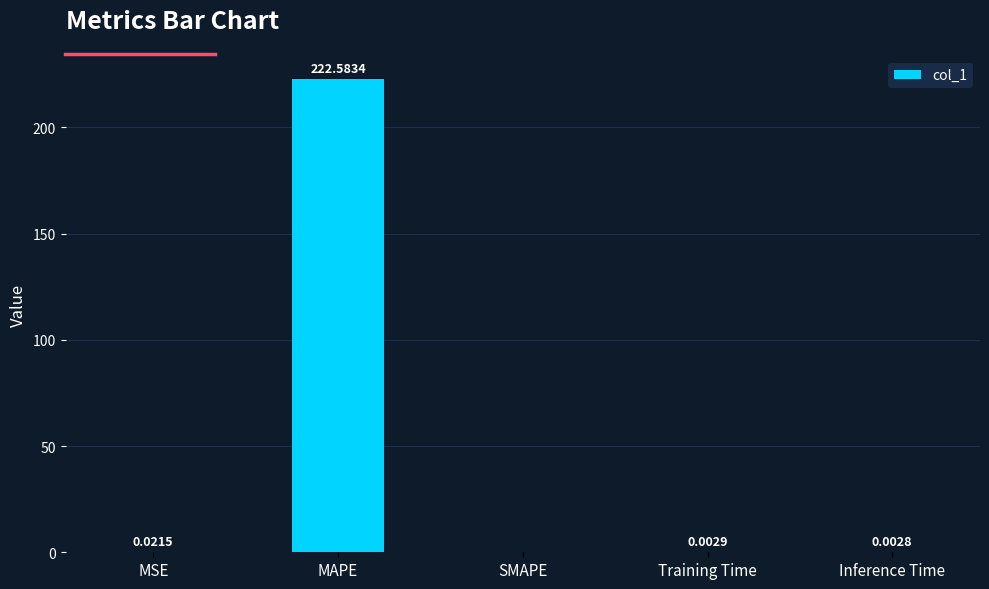

Is it true that the value at MAPE is 109.5?

False